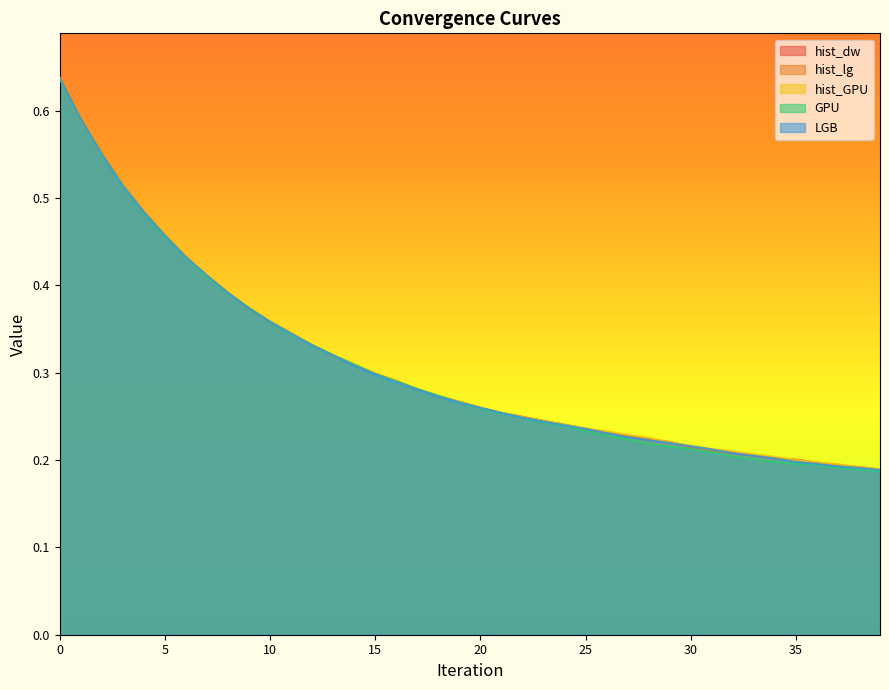

Is it true that hist_dw equals 0.3 at 21?

True